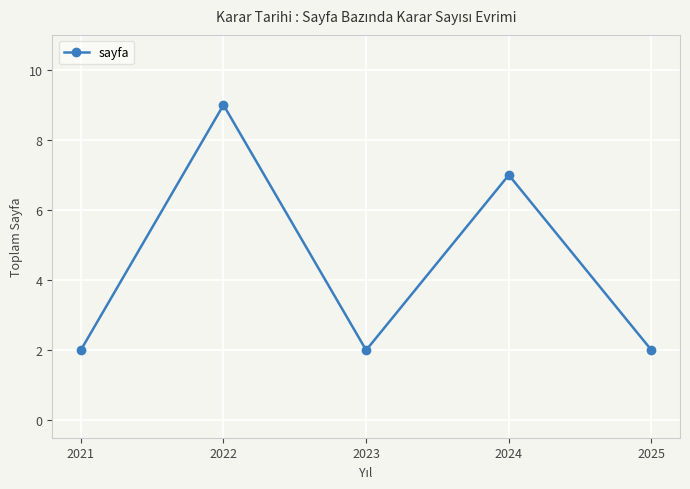

What is the greatest value displayed?

9